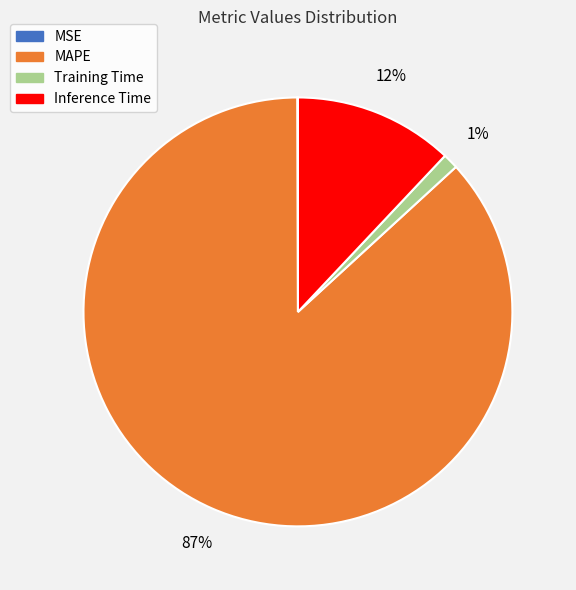

What percentage is the Training Time slice, to the nearest percent?

1%